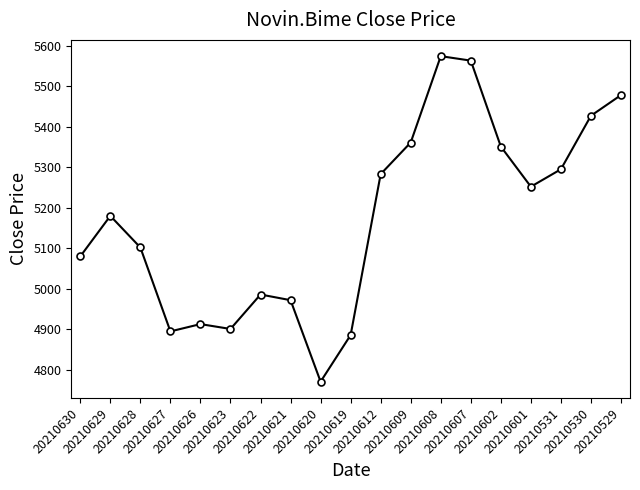

Reading left to right, what are all the values shown in this chart?

20210630=5080	20210629=5180	20210628=5102	20210627=4895	20210626=4913	20210623=4901	20210622=4986	20210621=4972	20210620=4771	20210619=4886	20210612=5283	20210609=5361	20210608=5574	20210607=5563	20210602=5351	20210601=5252	20210531=5295	20210530=5427	20210529=5478